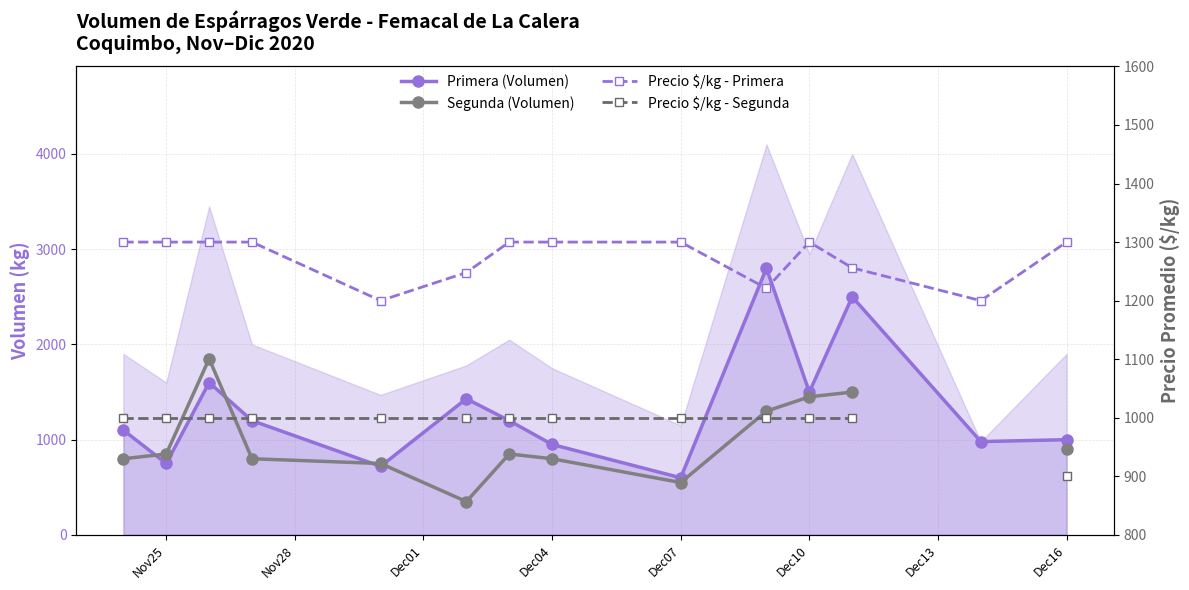

Does the chart display data point markers on the line(s)?

Yes